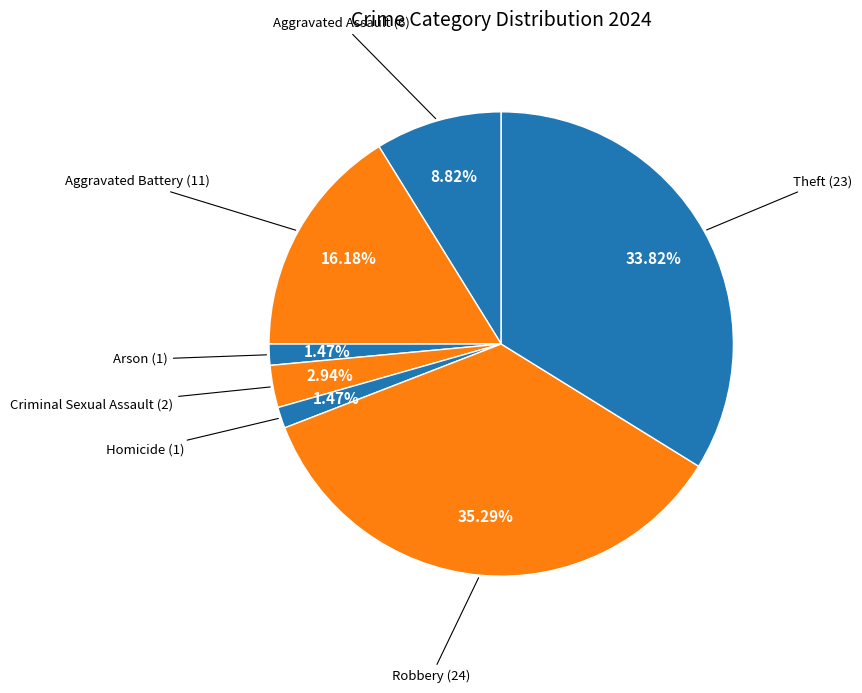

How many slices are in this pie chart?

7